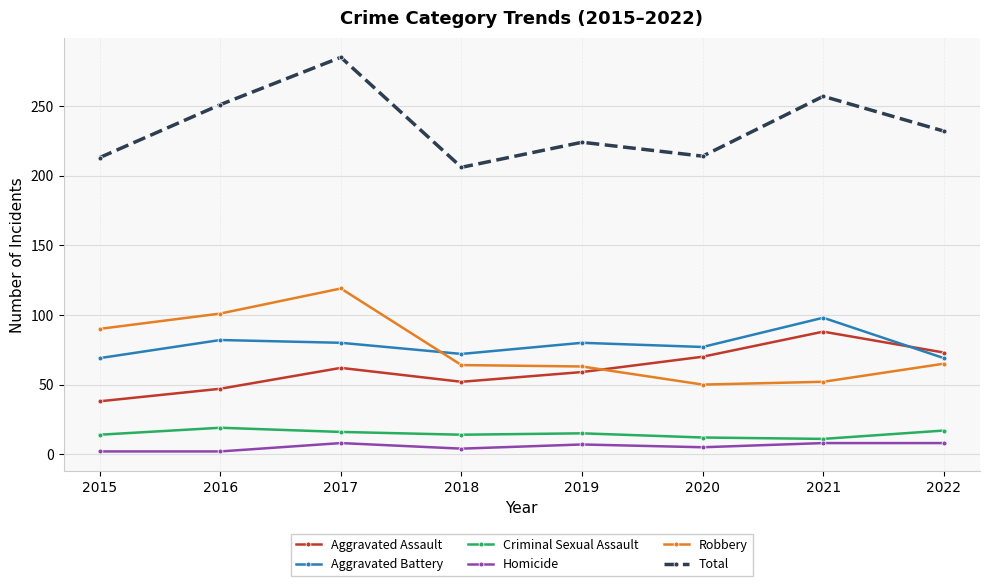

How many interior local peaks does the Aggravated Assault series have?

2